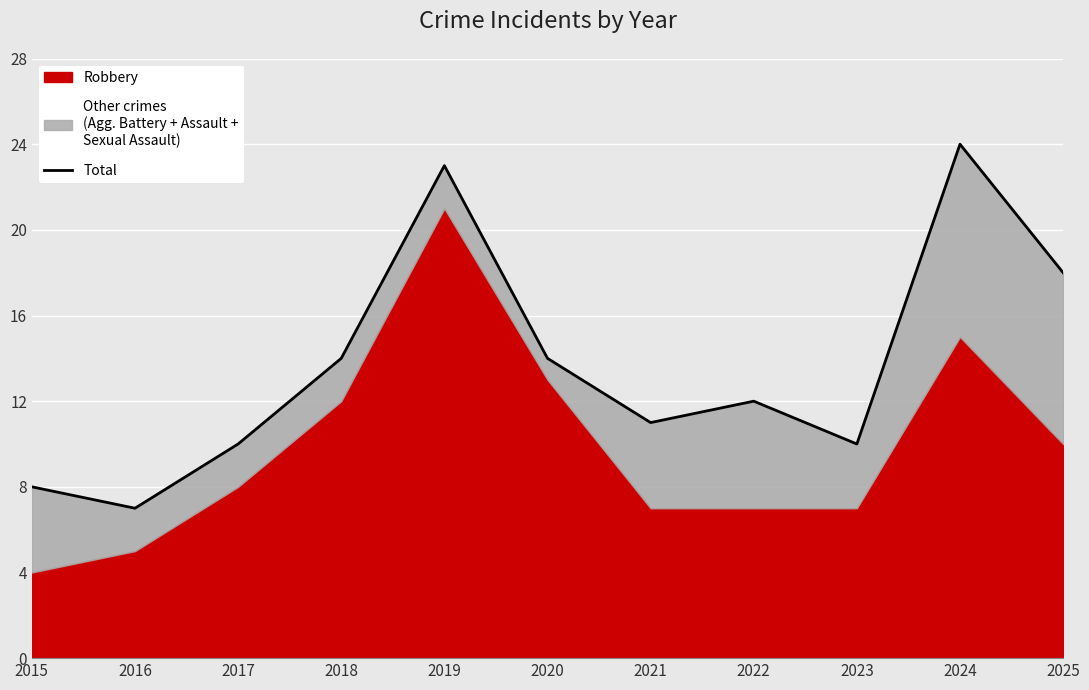

Count the number of values greater than 12.

5